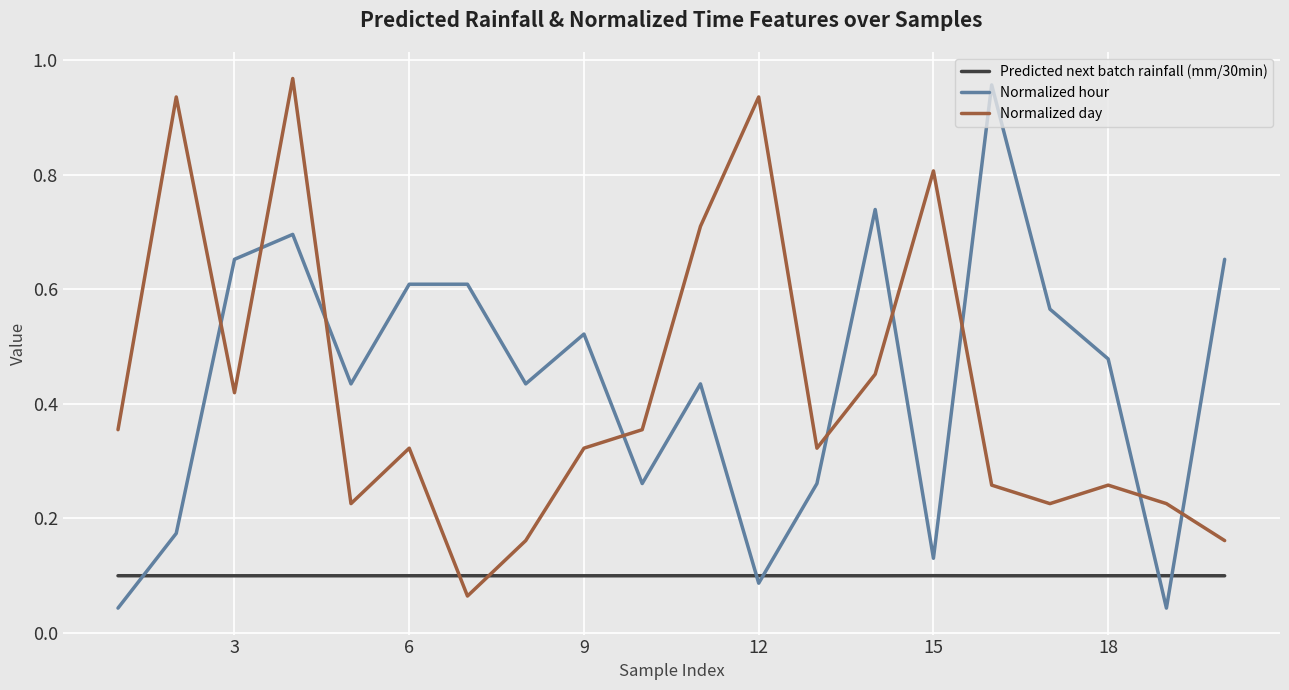

True or false: Normalized day and Normalized hour cross at least once.

True